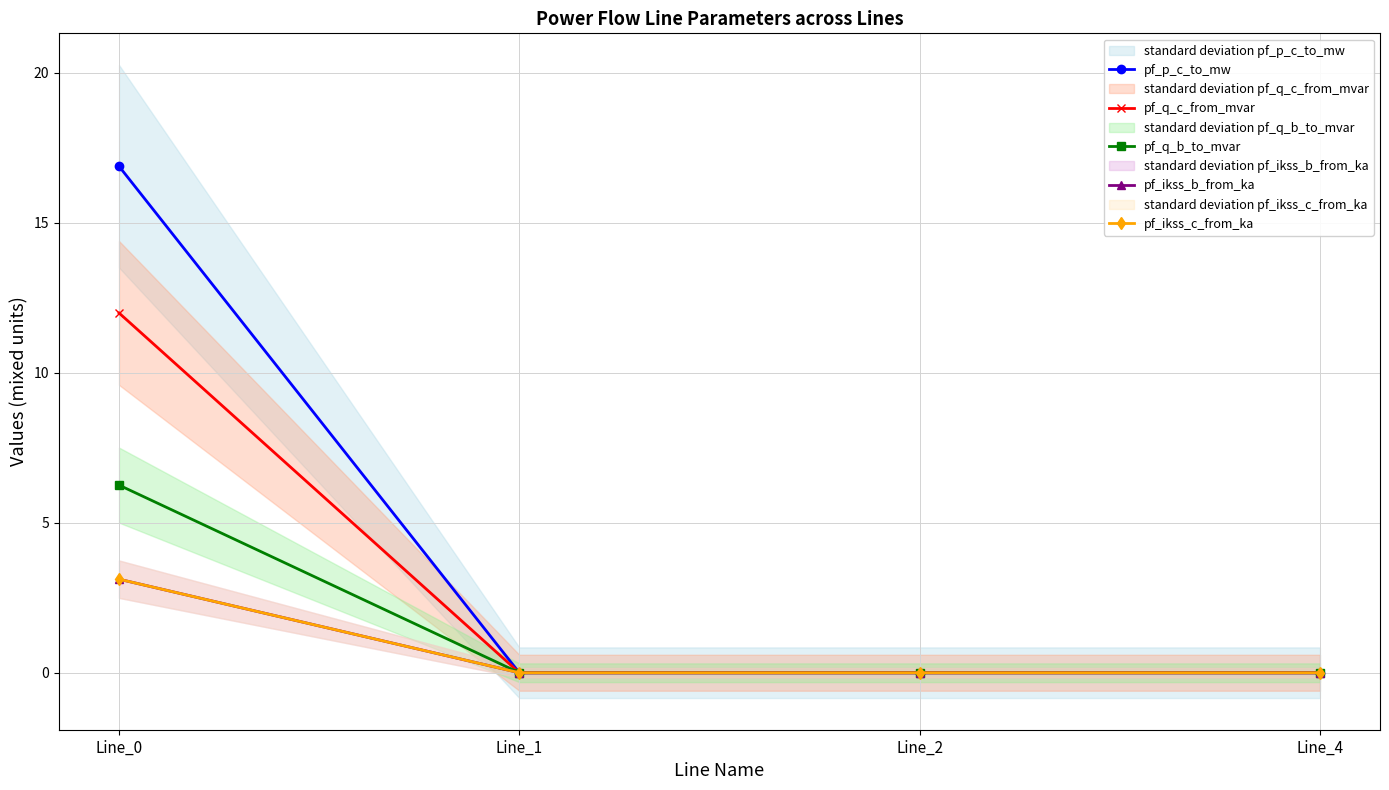

How many distinct data groups are displayed?

5